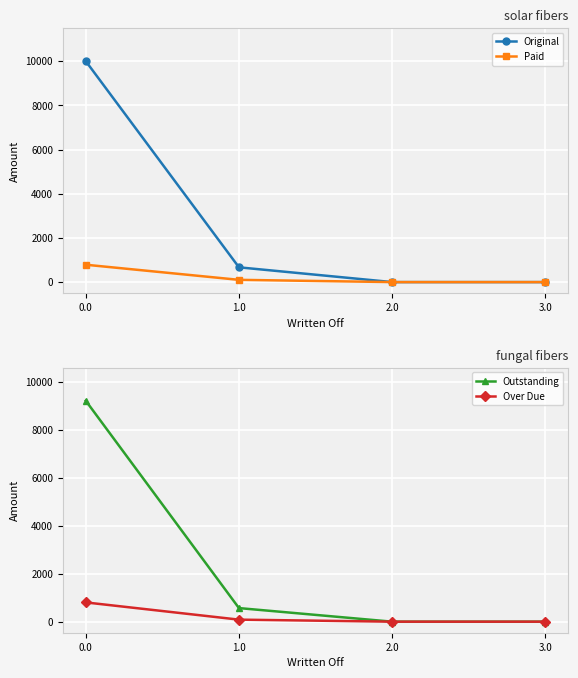

What is the spread (max minus min) of values at 0.0?

9214.2